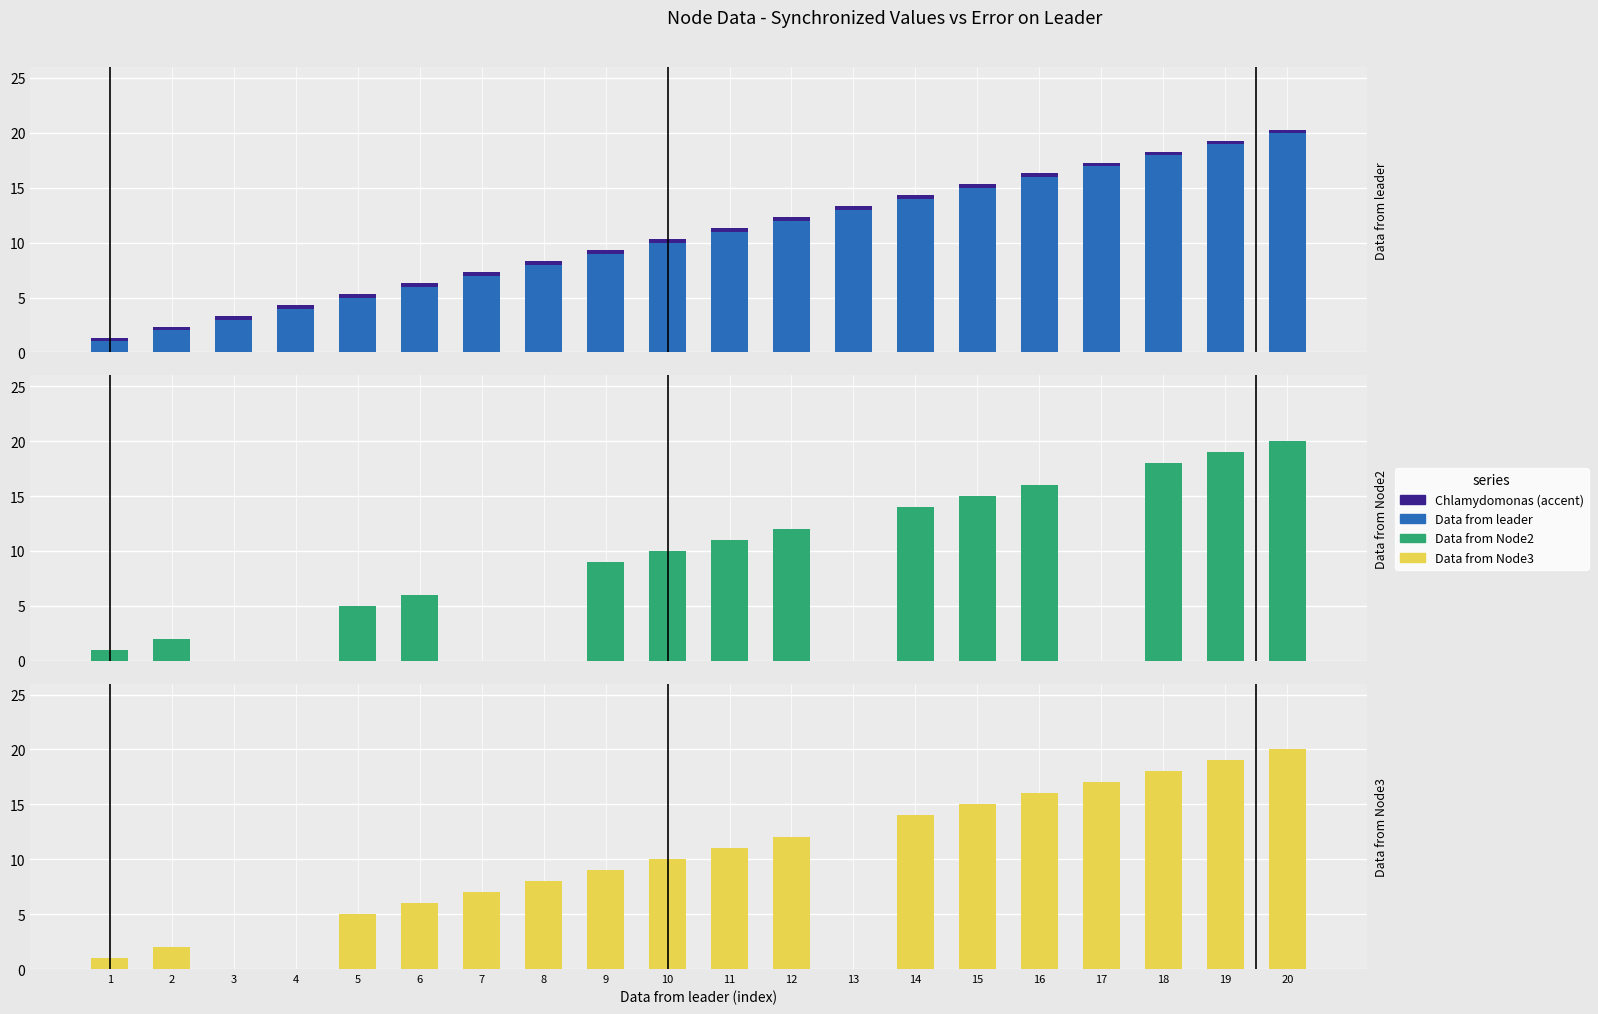

Which category has the lowest value in the Data from Node2 series?

3